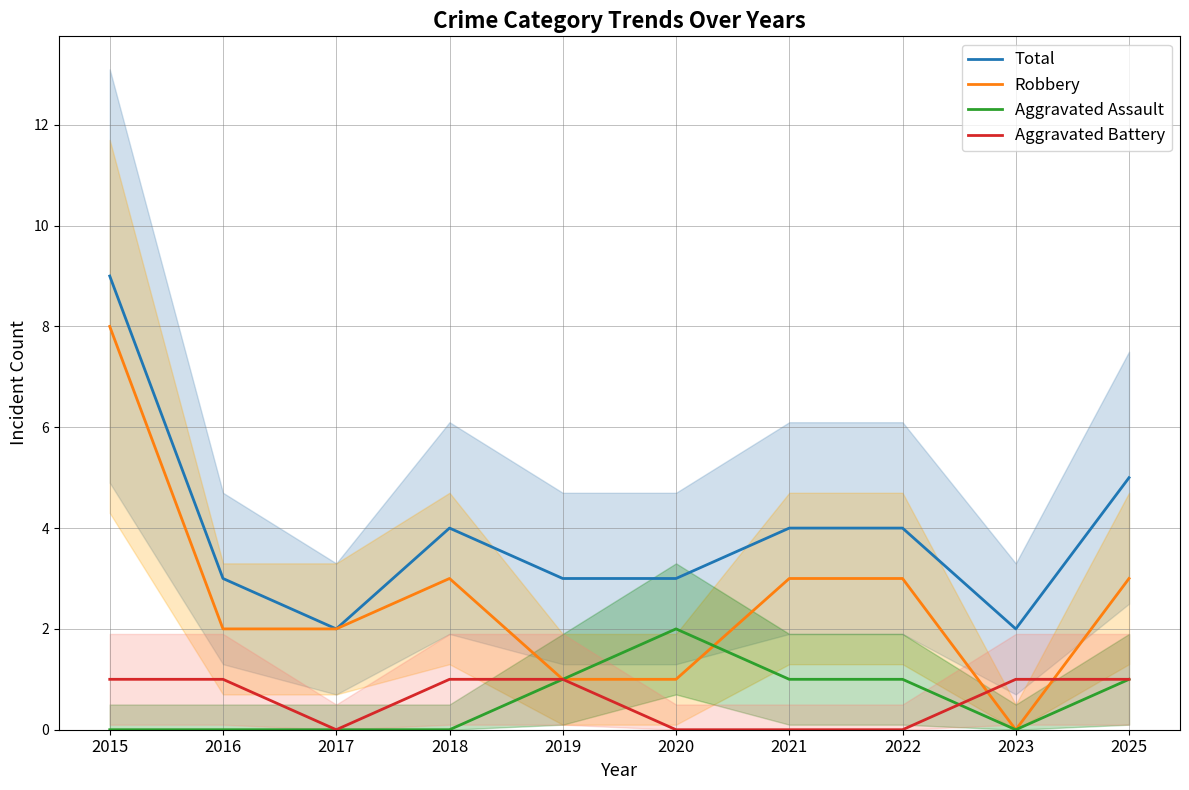

Is the value of Total at 2016 greater than the value of Aggravated Battery at 2016?

Yes